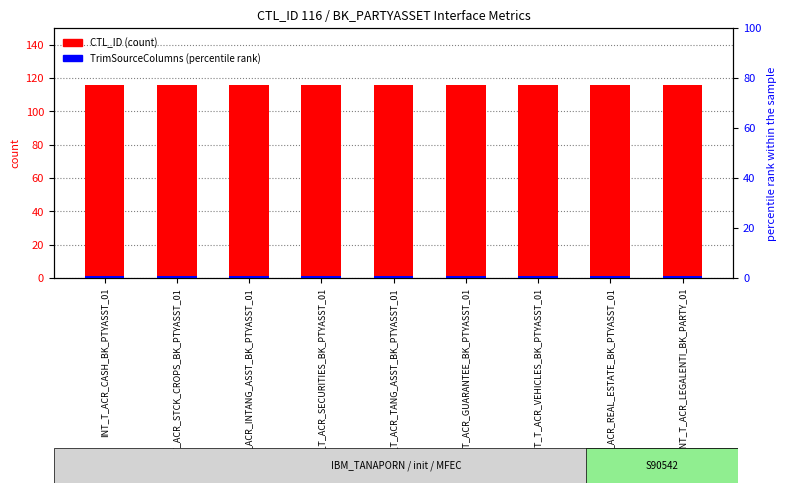

What is the label of the 2nd bar from the left?

INT_T_ACR_STCK_CROPS_BK_PTYASST_01